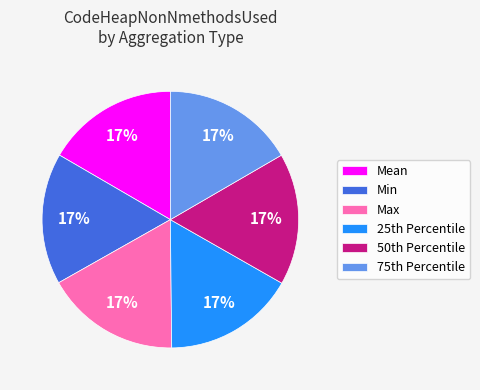

Approximately how many times larger is the value at Min compared to Max?

1.0